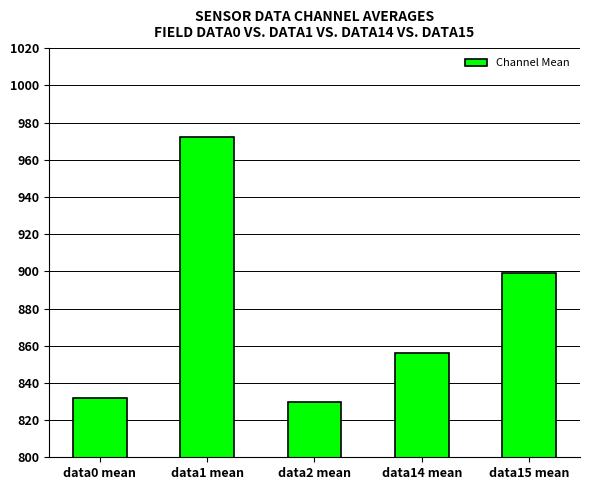

What is the difference between the values at data0 mean and data2 mean?

2.0